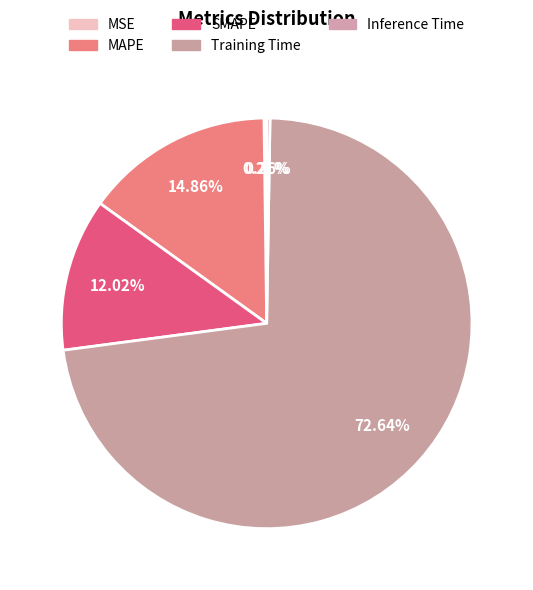

How many slices are in this pie chart?

5